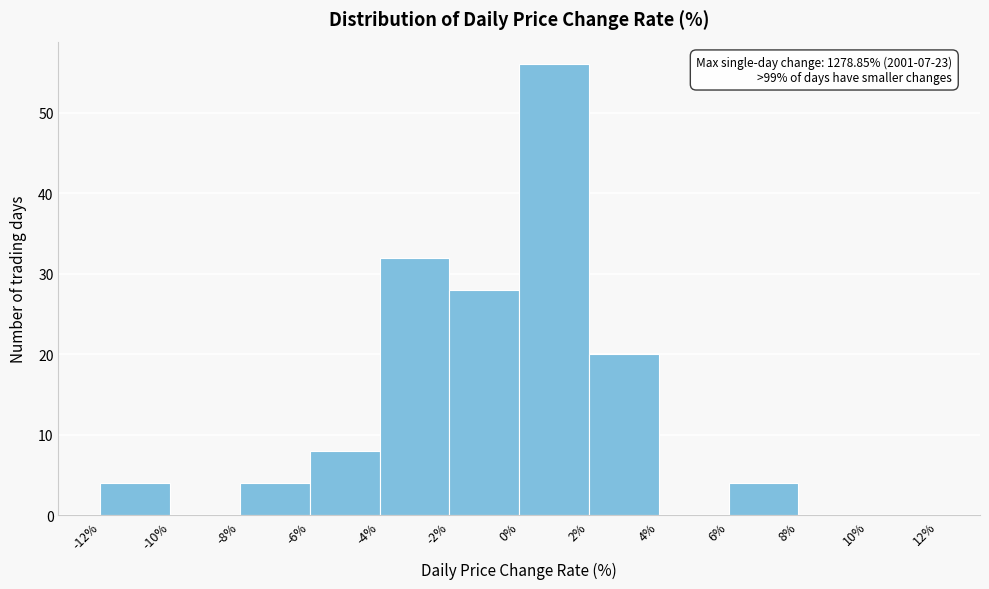

Over which range of the x-axis is the bar tallest?

0% to 2%